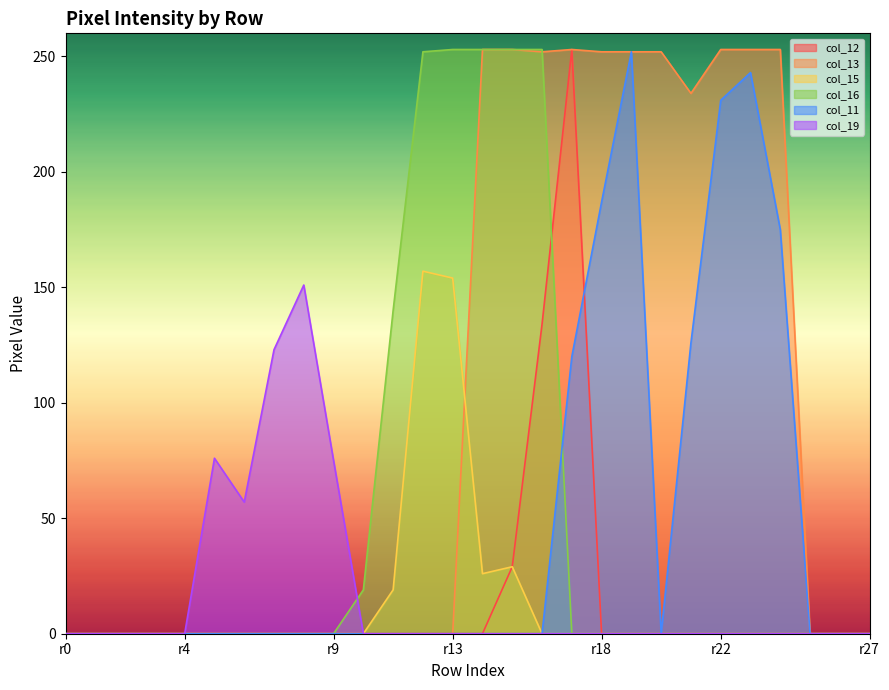

True or false: col_13 has a value of 171 at r13.

False